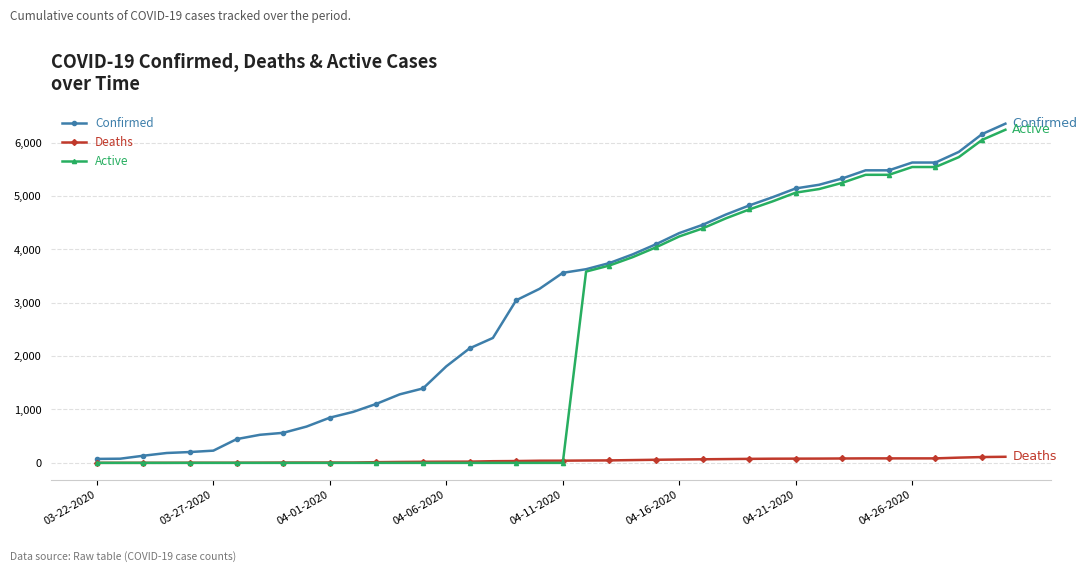

What is the greatest value displayed?

6356